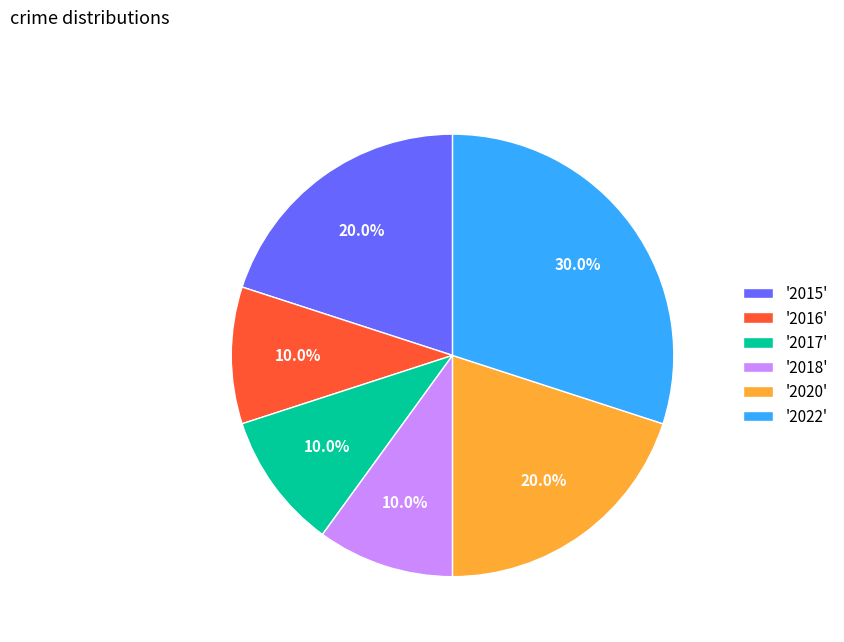

To the nearest percent, what is the average slice percentage?

17%